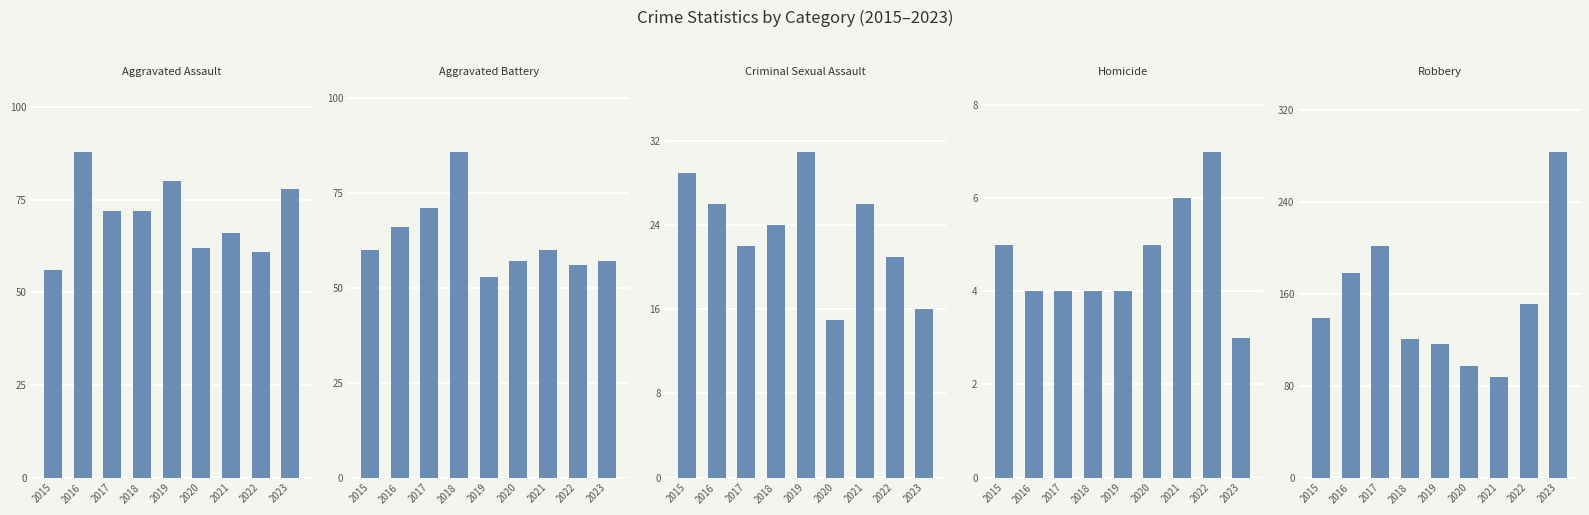

At which category is the sum across all series the highest?

2023